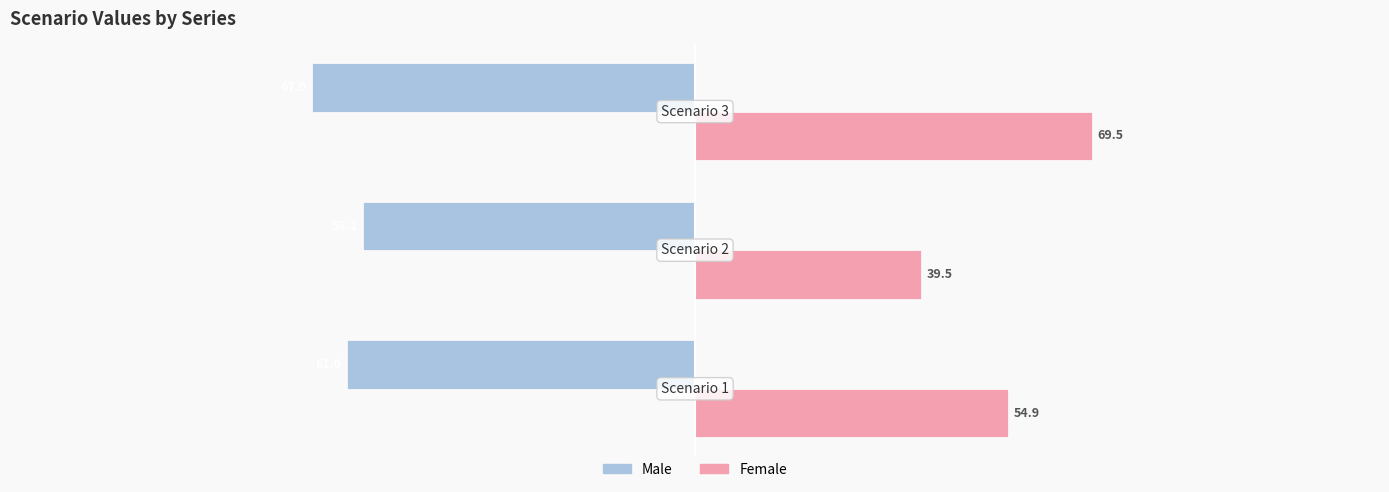

What is the greatest value displayed?

69.5